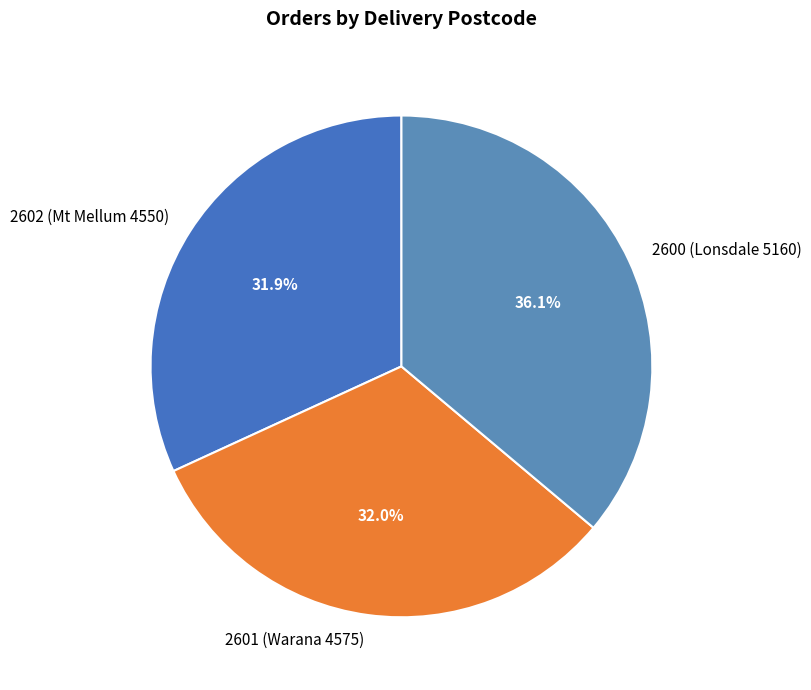

What is the ratio of the value at 2600 (Lonsdale 5160) to the value at 2602 (Mt Mellum 4550)?

1.1